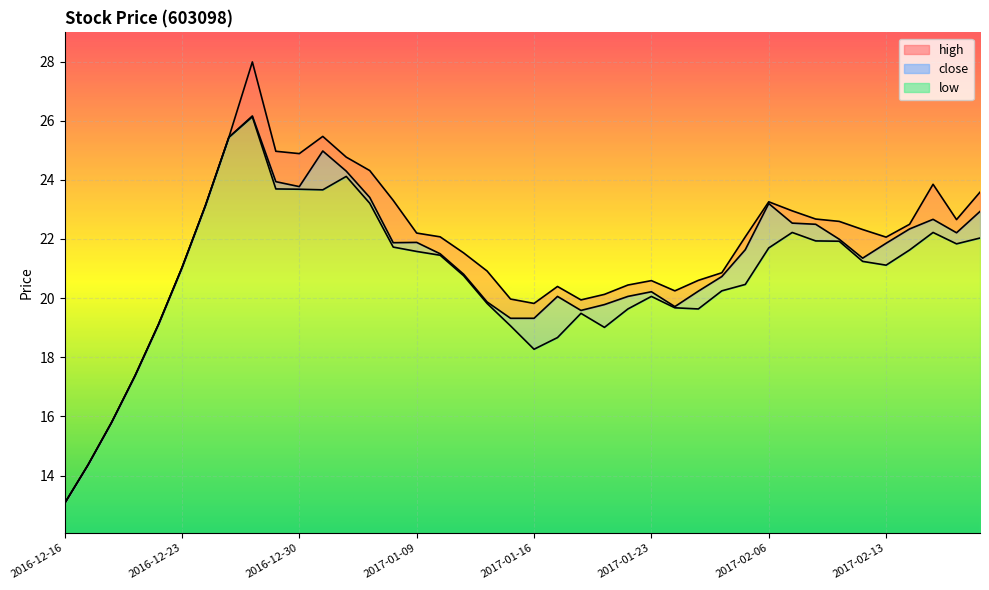

Which series has the widest spread of values?

high